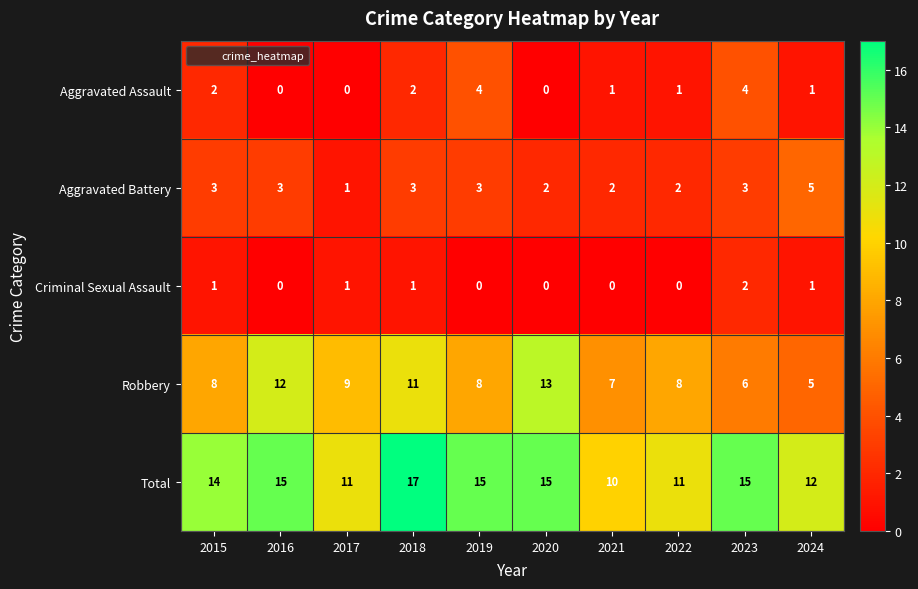

What is the maximum value shown in the chart?

17